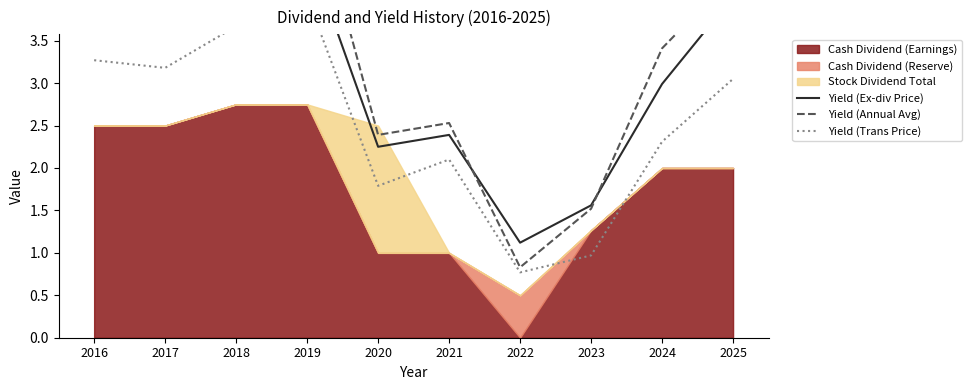

What is the total value across all series at 2019?

14.1